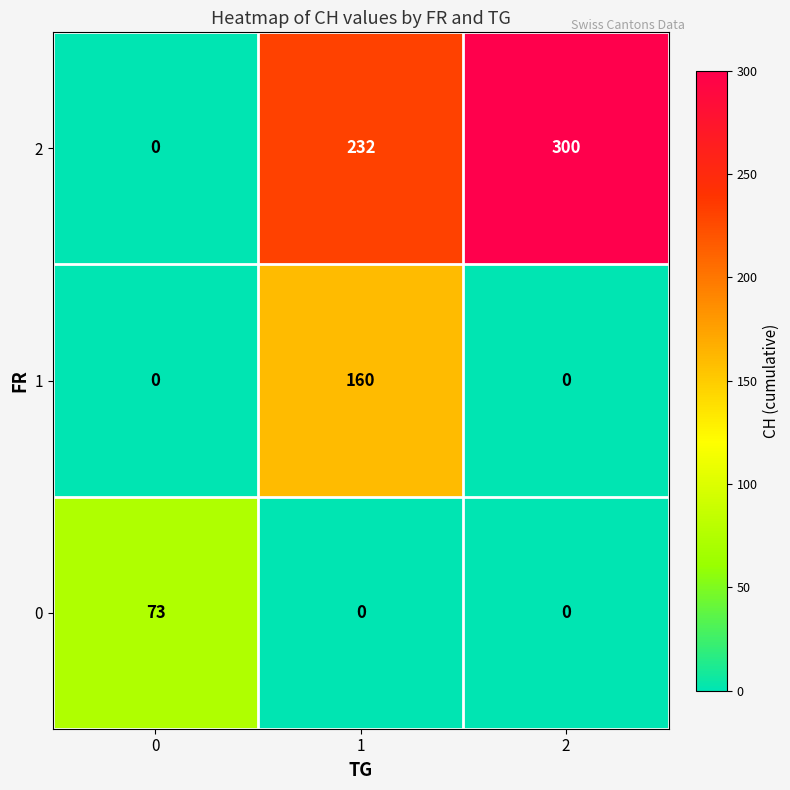

Which label corresponds to the largest value in the chart?

2